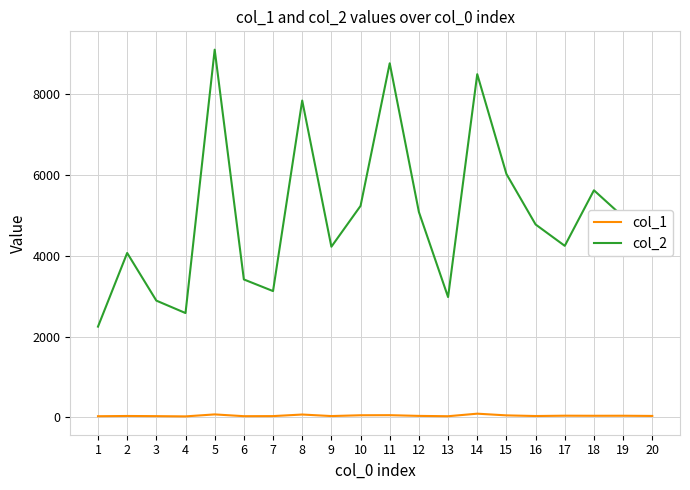

Rank the series by their maximum value, from highest to lowest.

col_2, col_1